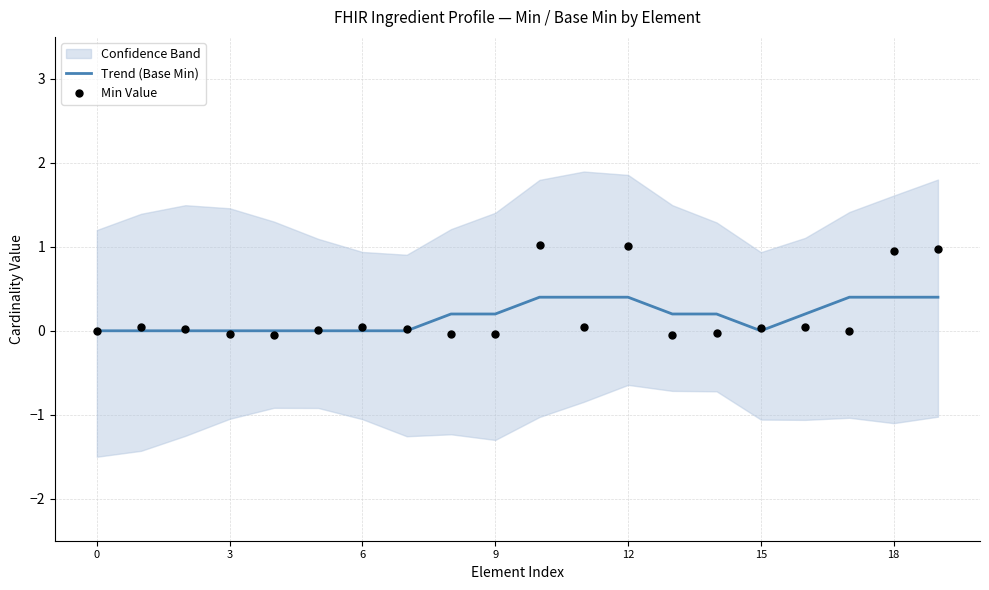

Which series has the largest total across all categories?

Min Value